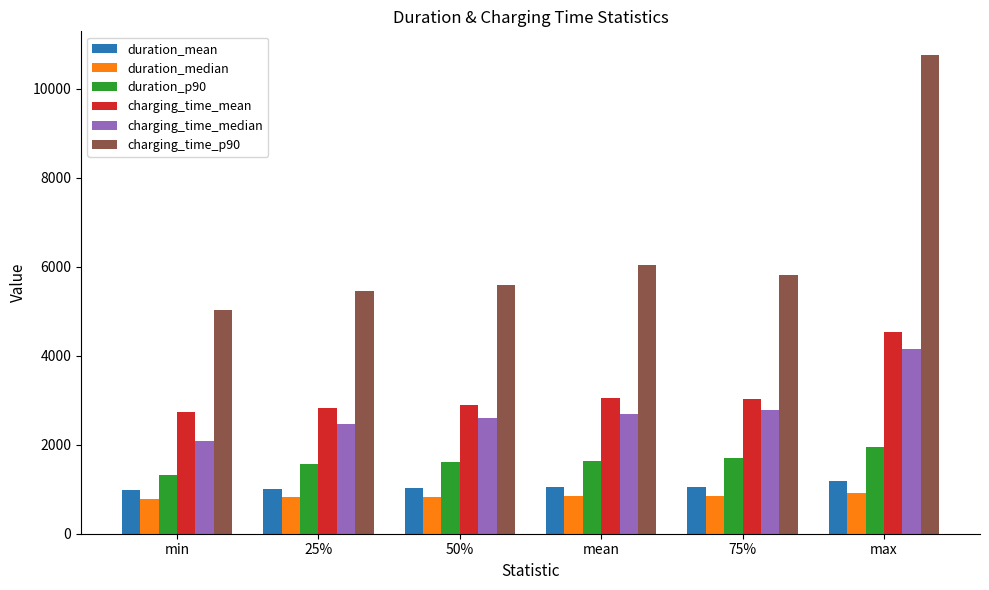

What is the difference between the highest and lowest values at min?

4247.0